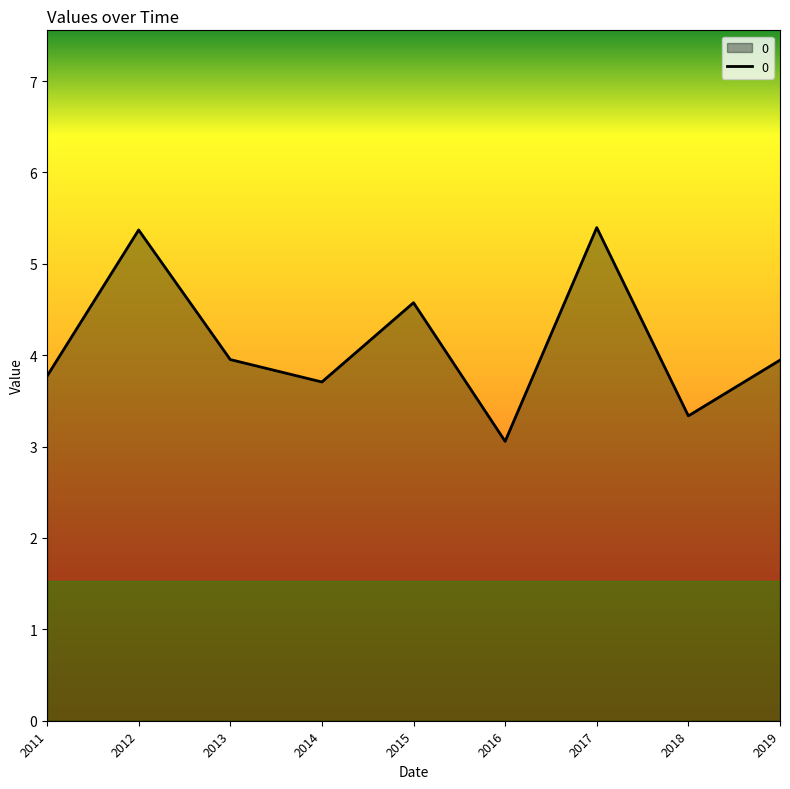

Is it true that the value at 2019 is 6.1?

False